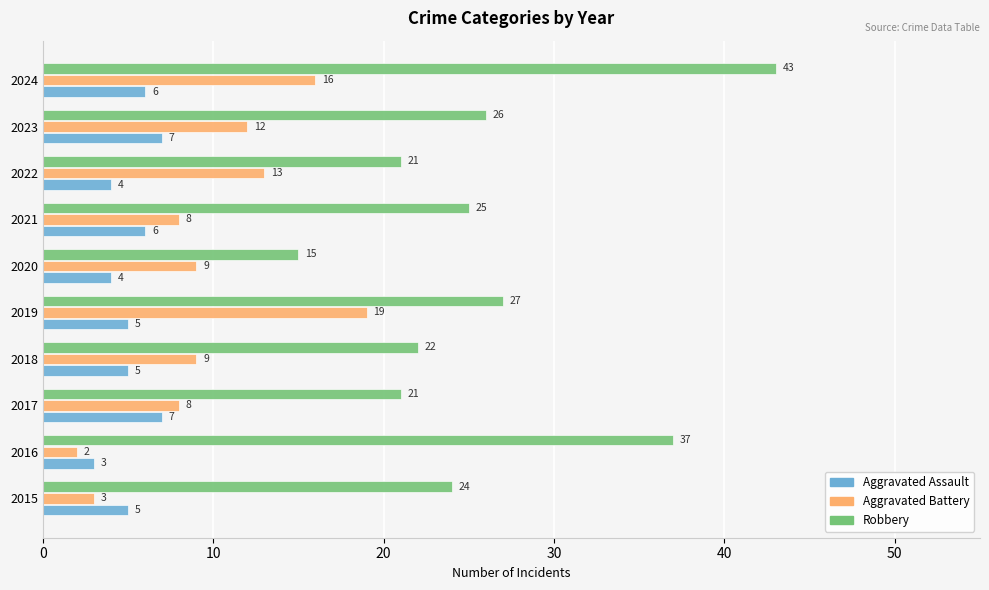

True or false: Aggravated Battery has a value of 13 at 2022.

True